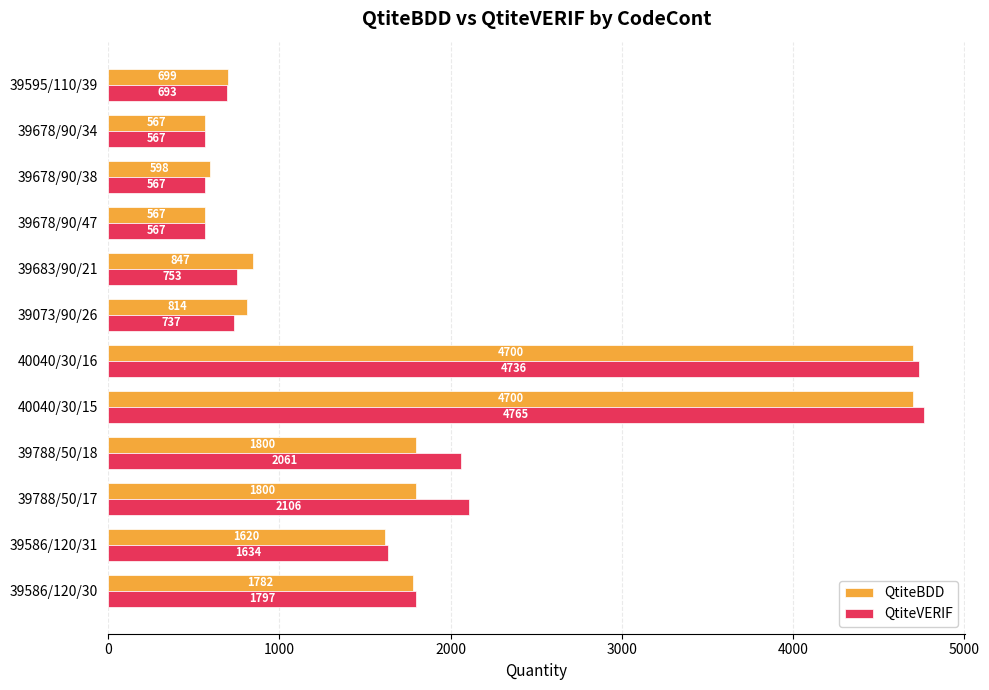

Where is QtiteVERIF nearest to the value 2666?

39788/50/17